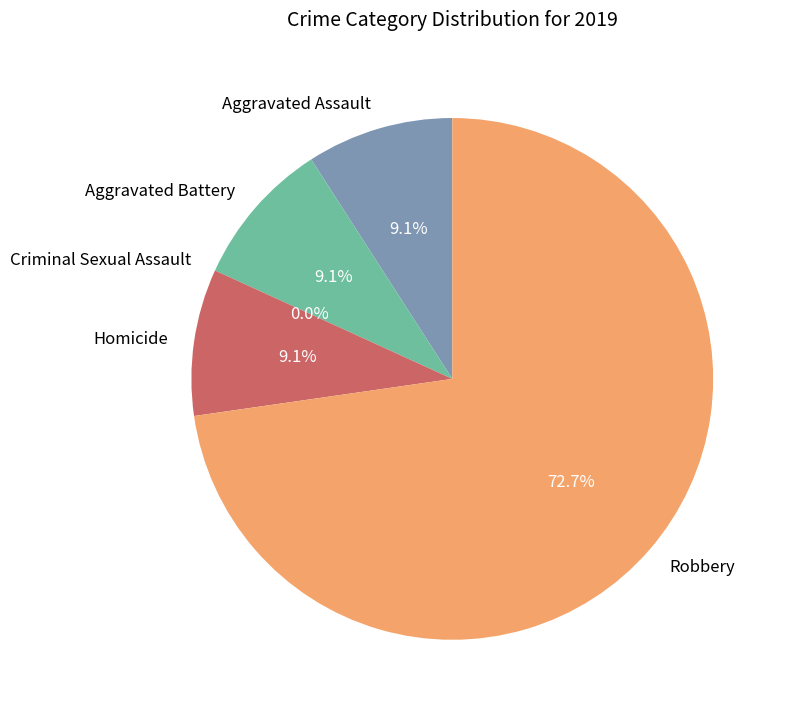

What is the largest slice in the pie chart?

Robbery